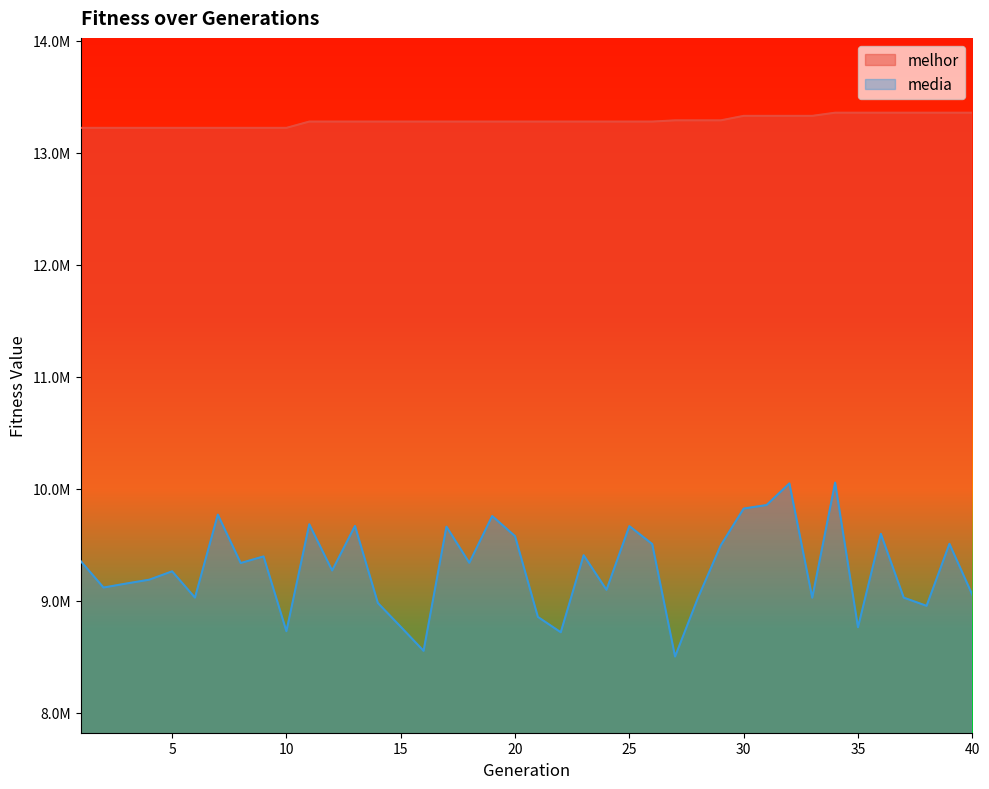

What is the greatest value displayed?

13358610.0